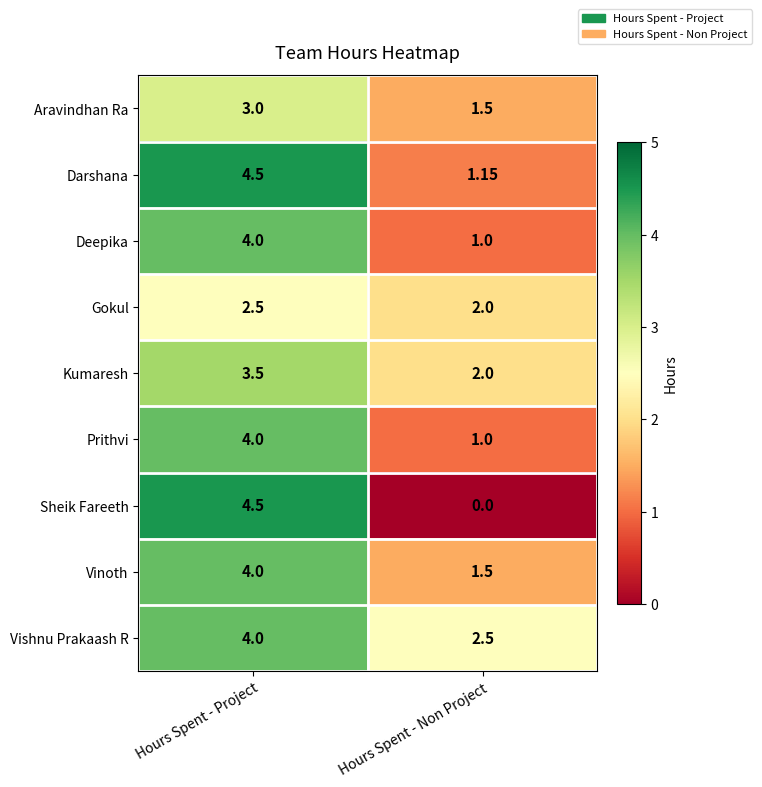

List the labels in order of Deepika value, largest first.

Hours Spent - Project, Hours Spent - Non Project